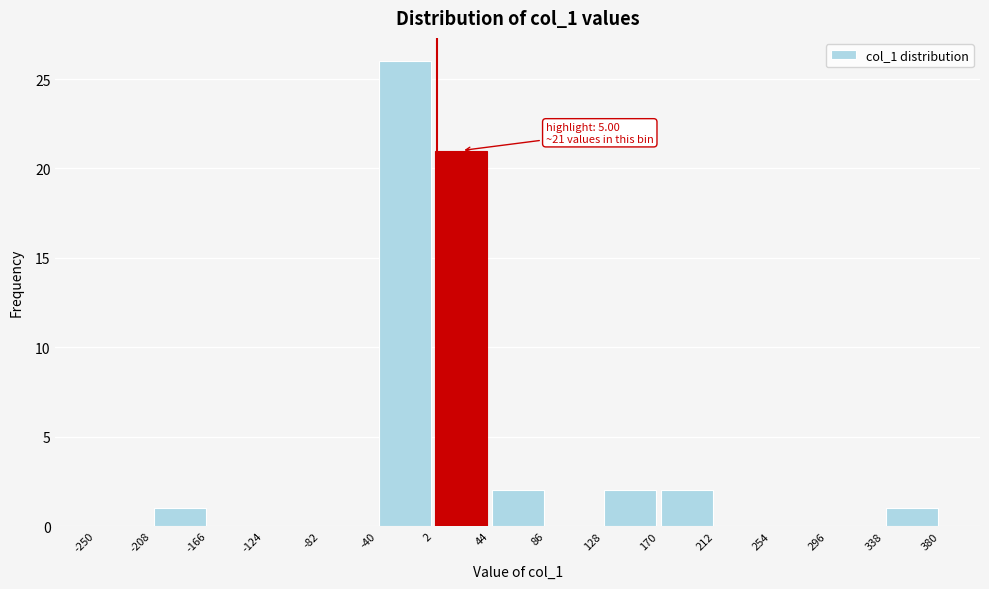

Which range on the x-axis has the tallest bar?

-40 to 2